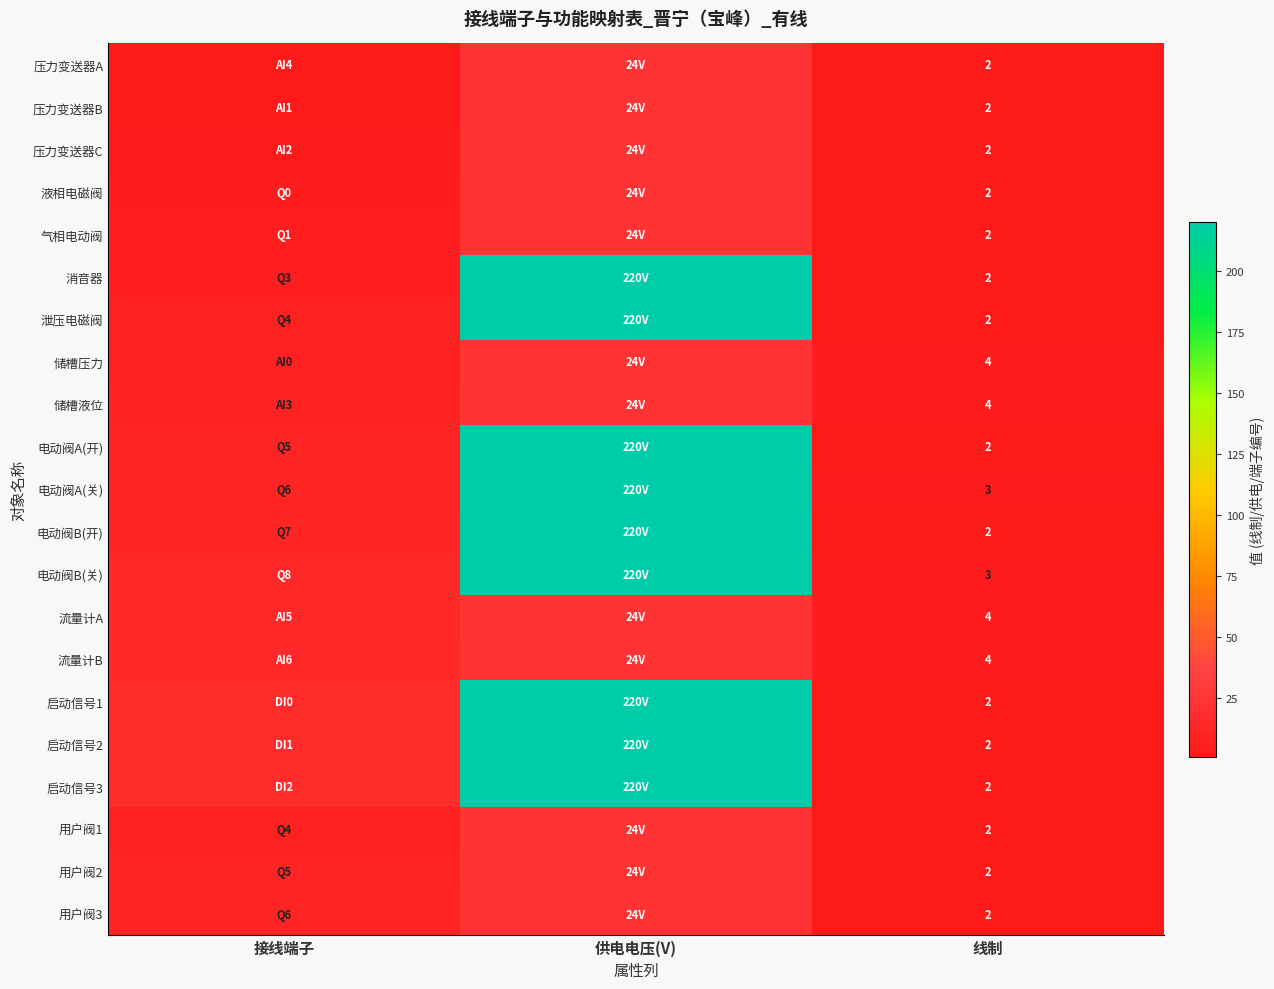

Which label corresponds to the smallest value in the chart?

接线端子